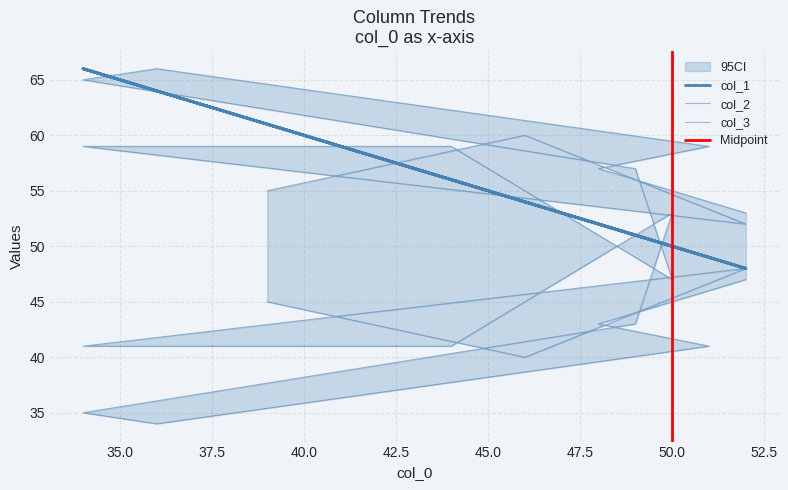

Which series has the largest total across all categories?

col_3